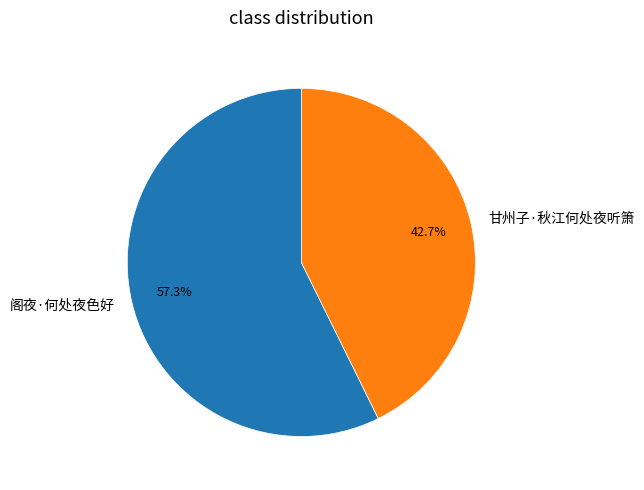

Is there any slice that represents more than half of the pie?

Yes